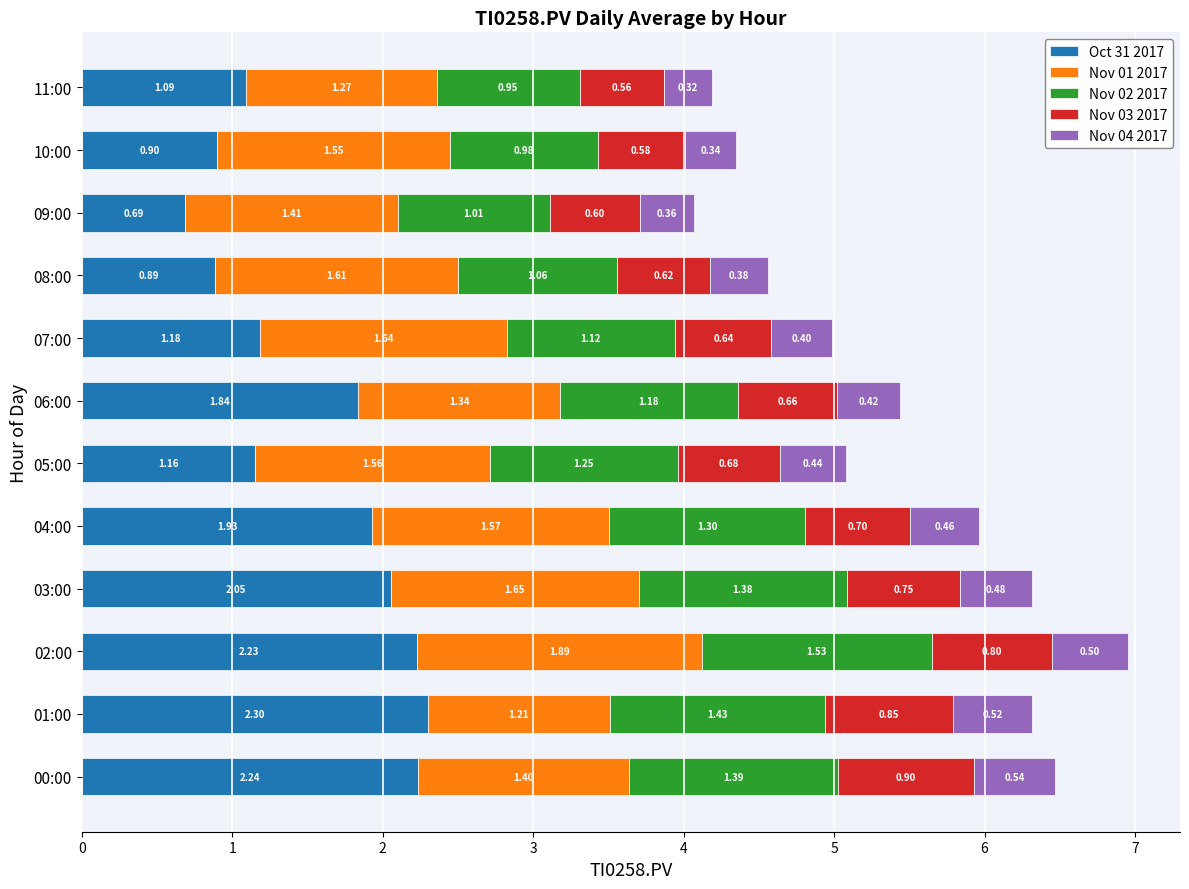

At which category is the sum across all series the highest?

02:00